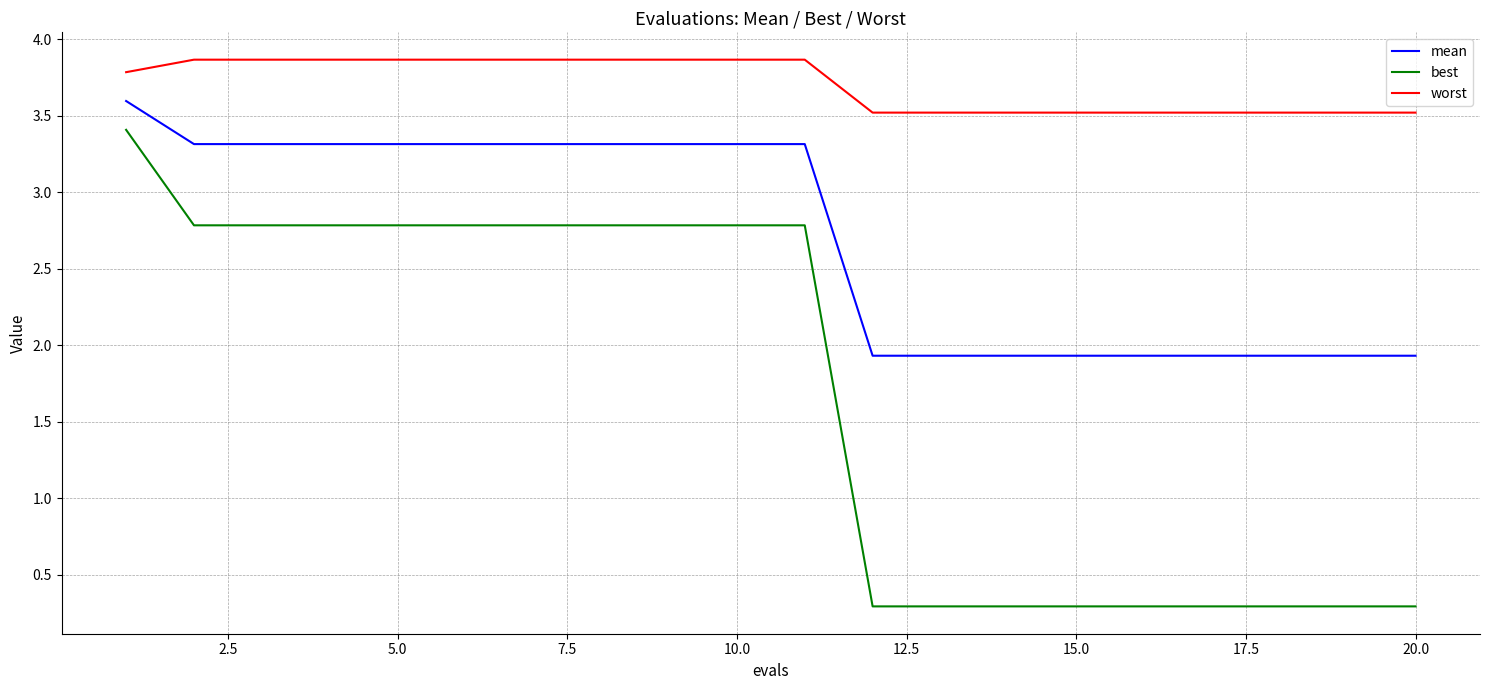

True or false: worst and mean intersect in this chart.

False